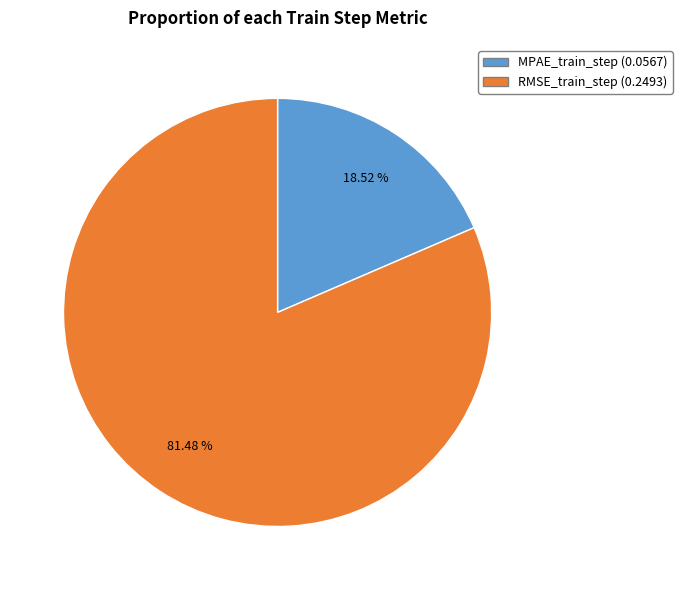

What portion of the pie excludes MPAE_train_step?

81.5%